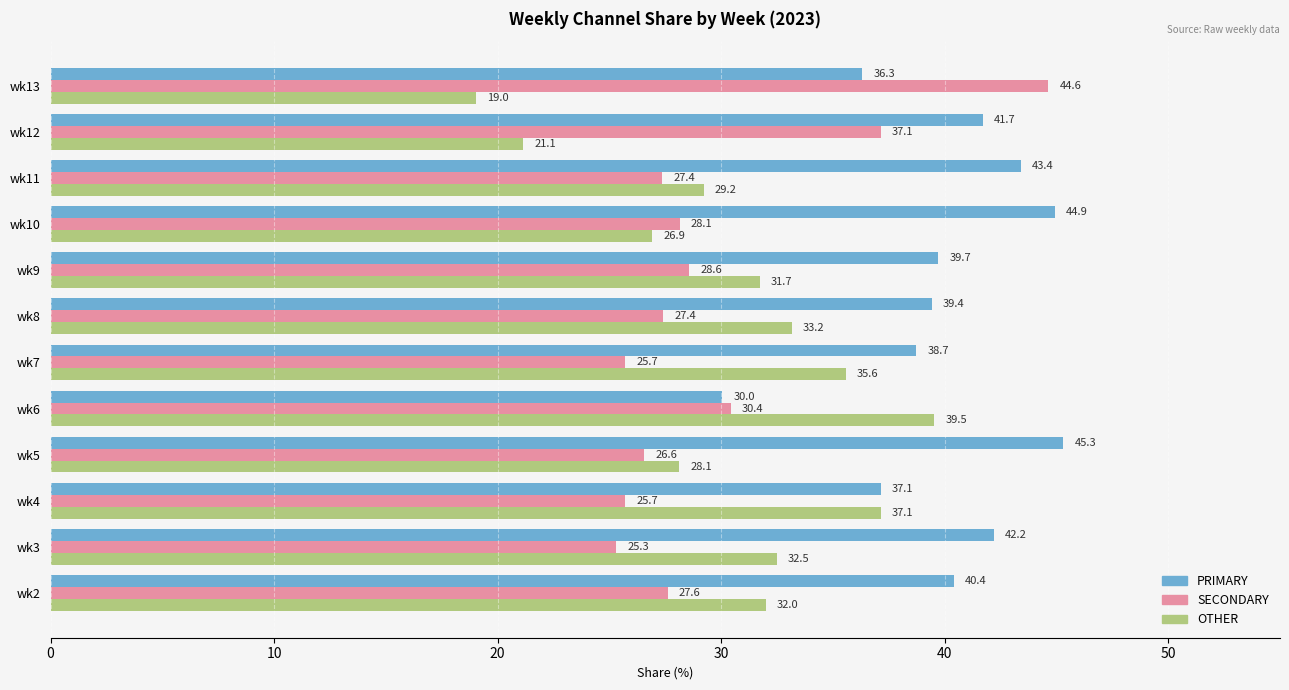

Which series has the largest total across all categories?

PRIMARY